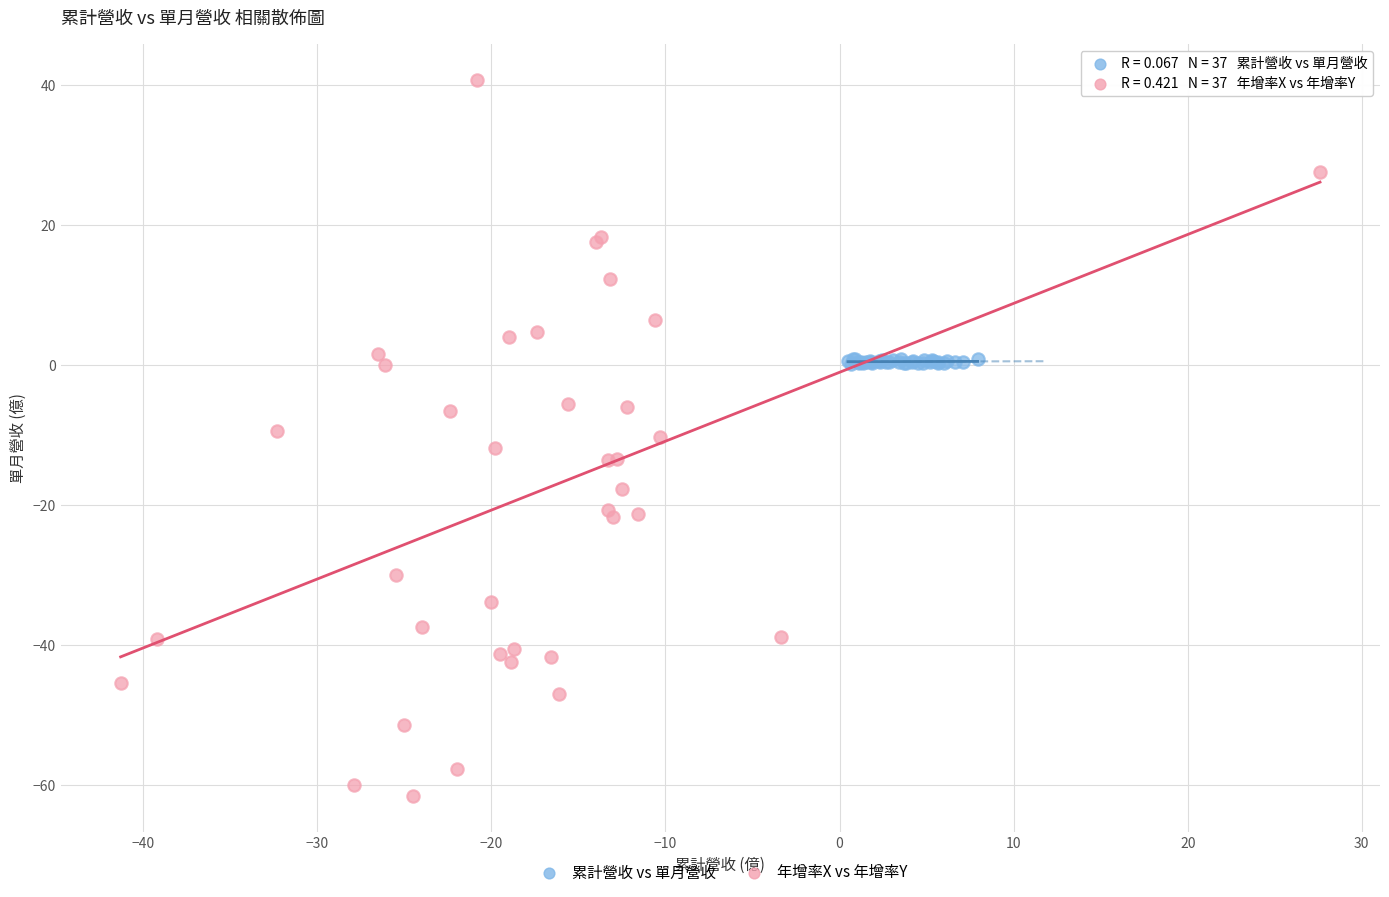

Which series reaches the minimum Y coordinate?

年增率X vs 年增率Y